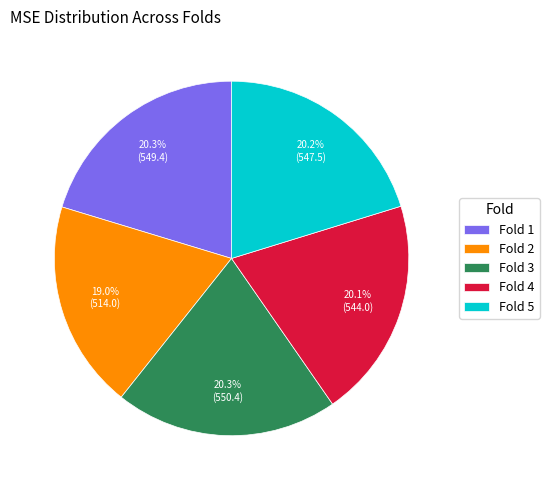

Does Fold 4 account for over 50% of the chart?

No